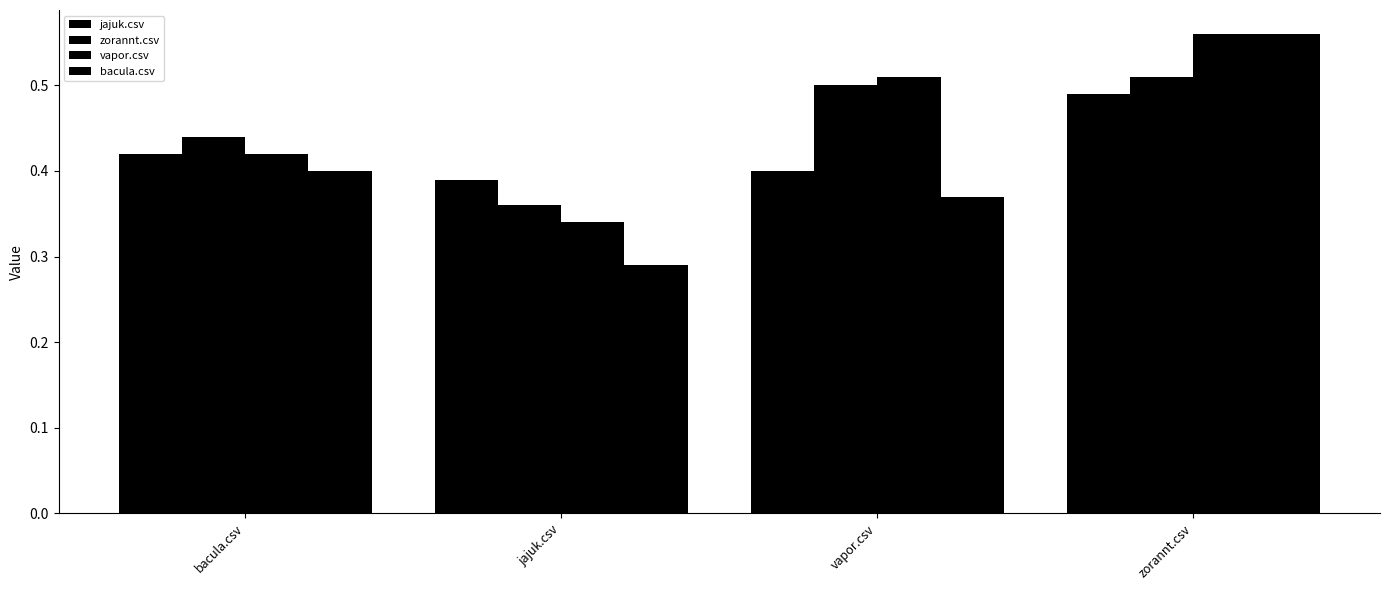

True or false: bacula.csv has a value of 0.3 at zorannt.csv.

False